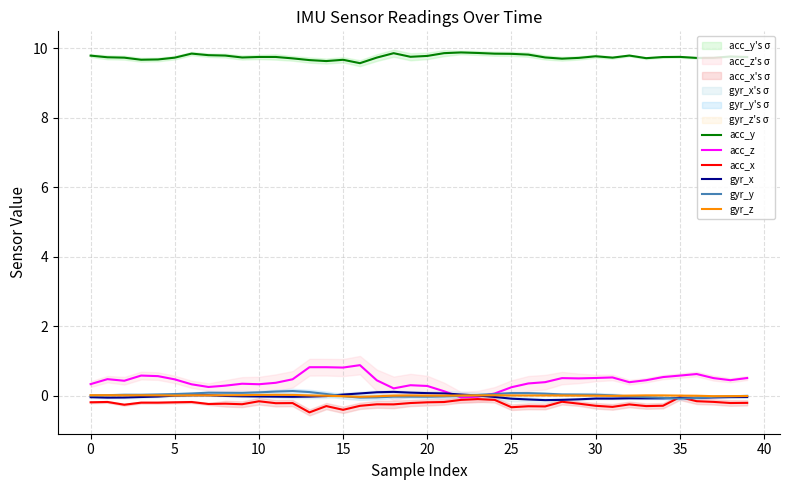

What is the label of the 3rd point from the right?

37